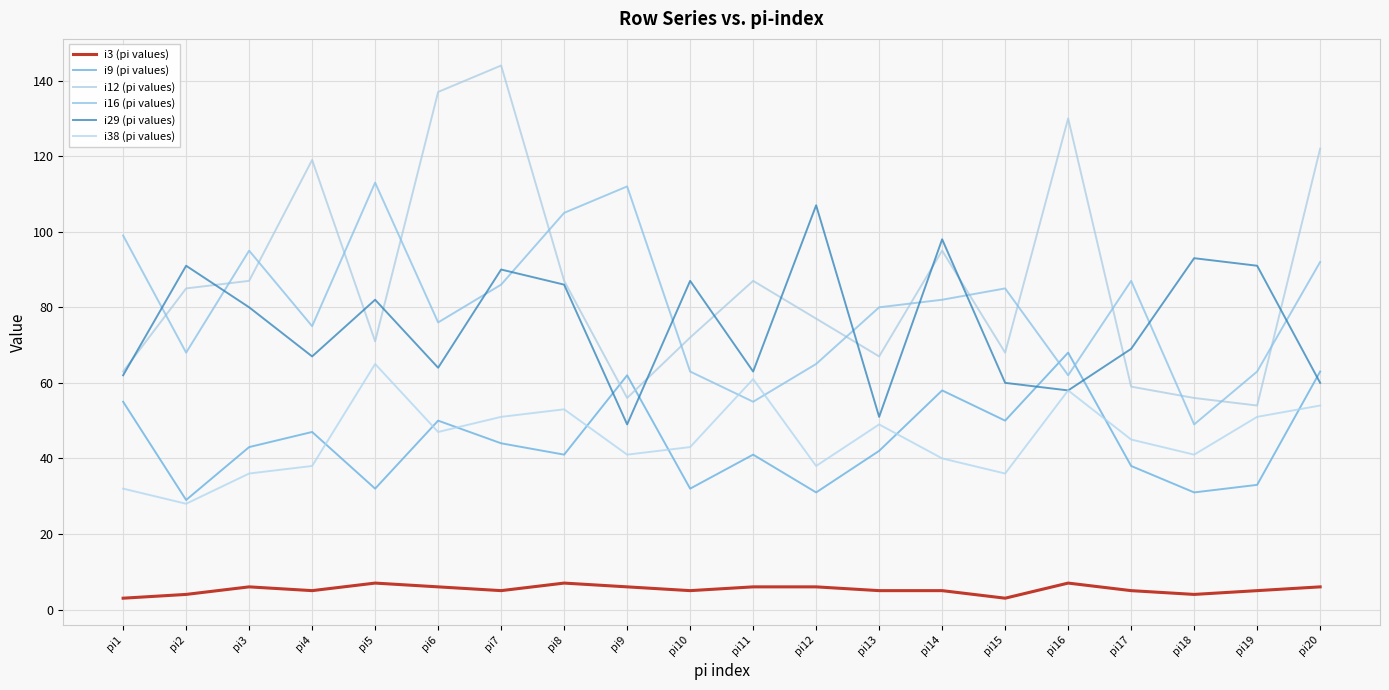

At how many categories does at least one series exceed 3?

20